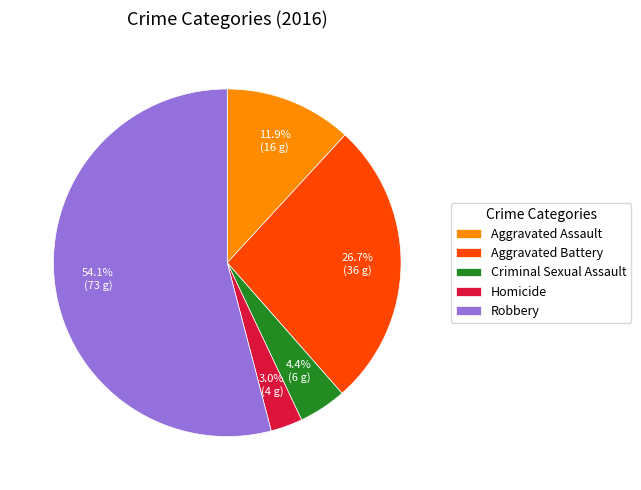

Between Aggravated Assault and Robbery, which is larger?

Robbery